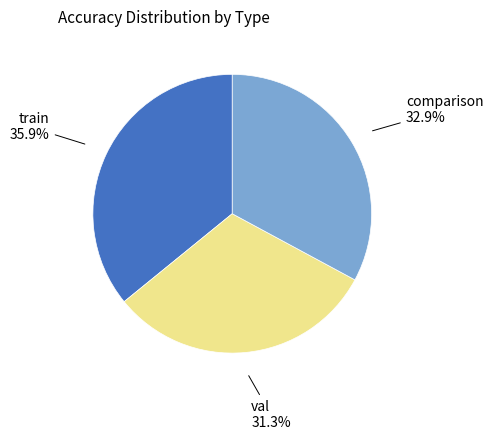

True or false: val accounts for 17% of the total.

False